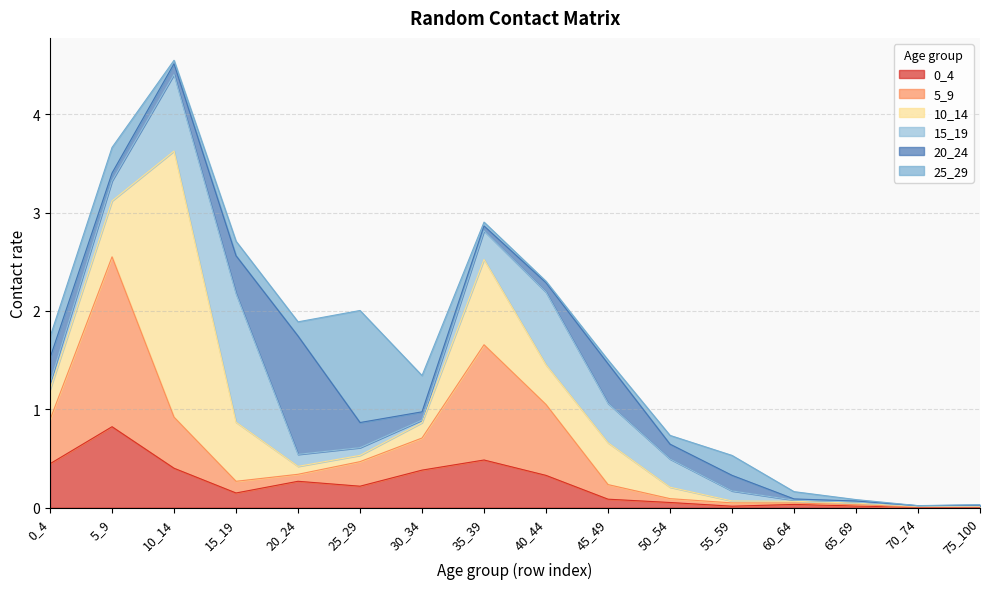

Is it true that 25_29 equals 0.2 at 15_19?

False